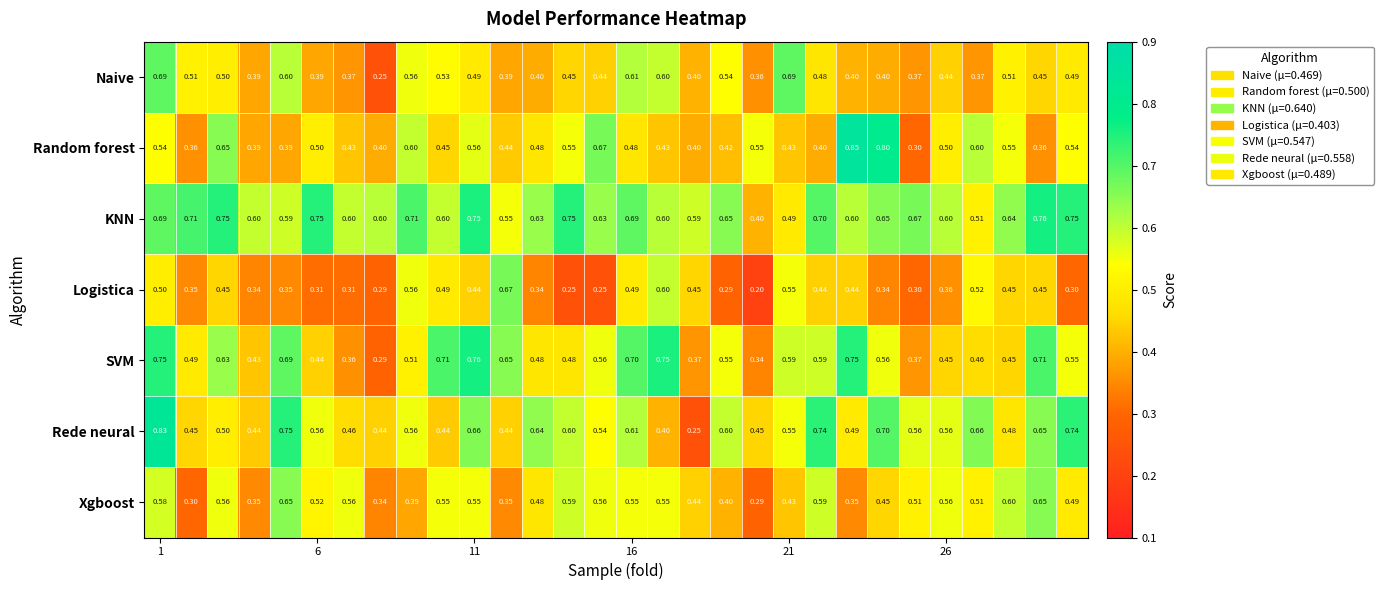

Which series has the widest spread of values?

Rede neural